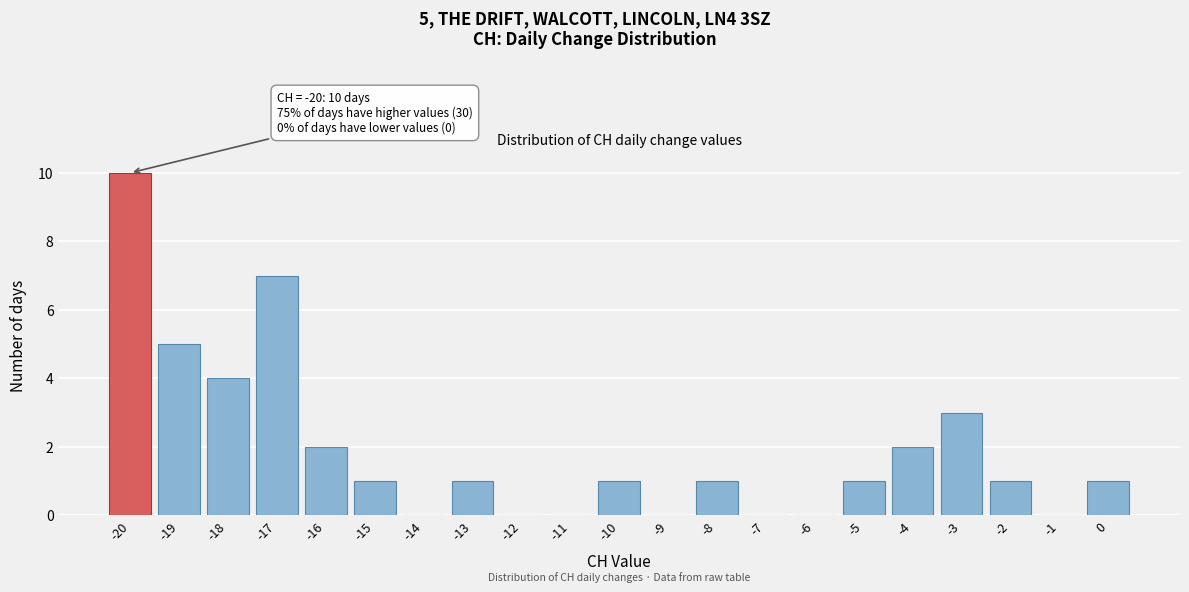

Over which range of the x-axis is the bar tallest?

-20.5 to -19.5